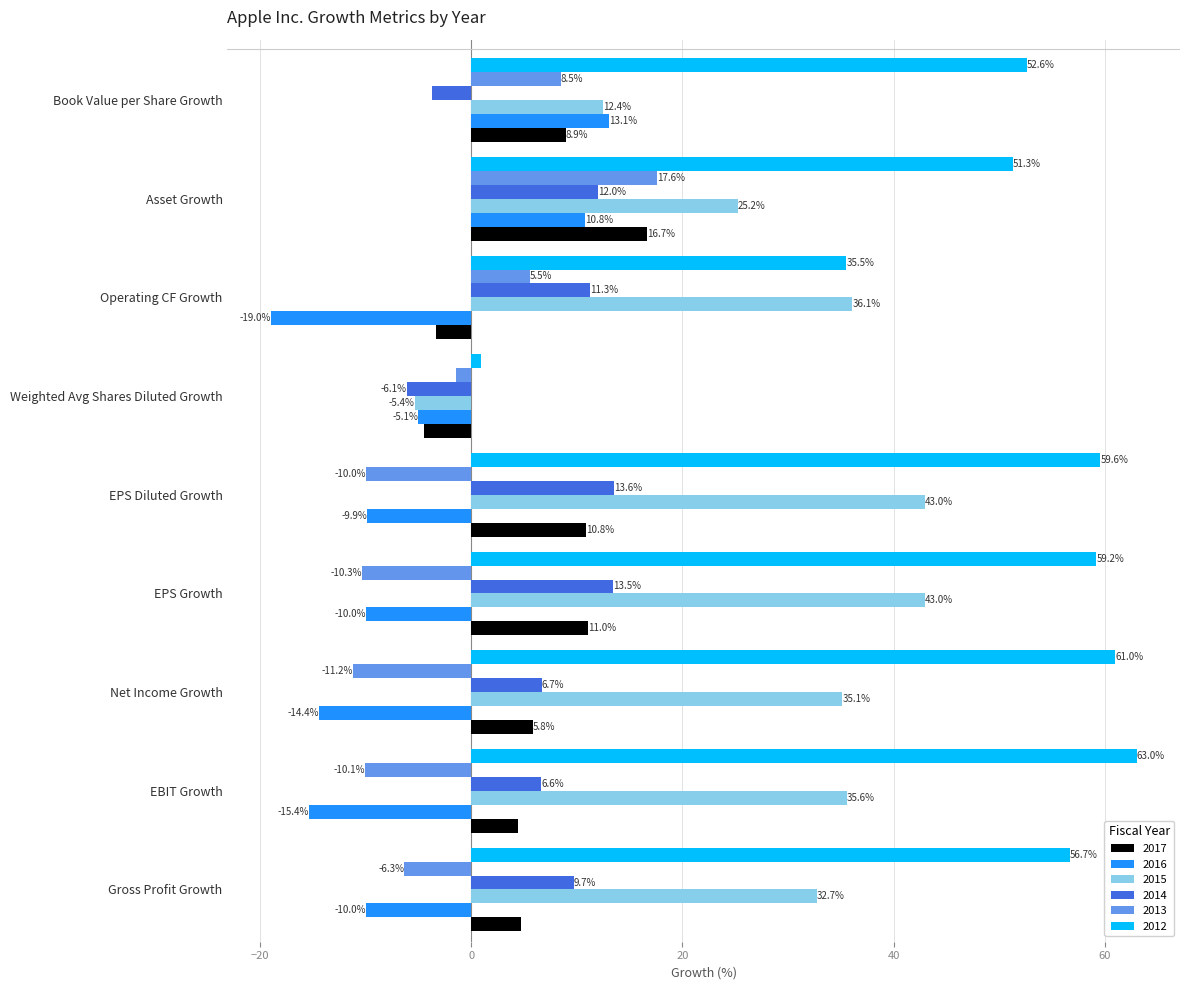

What is the average value of the 2016 series?

-6.7